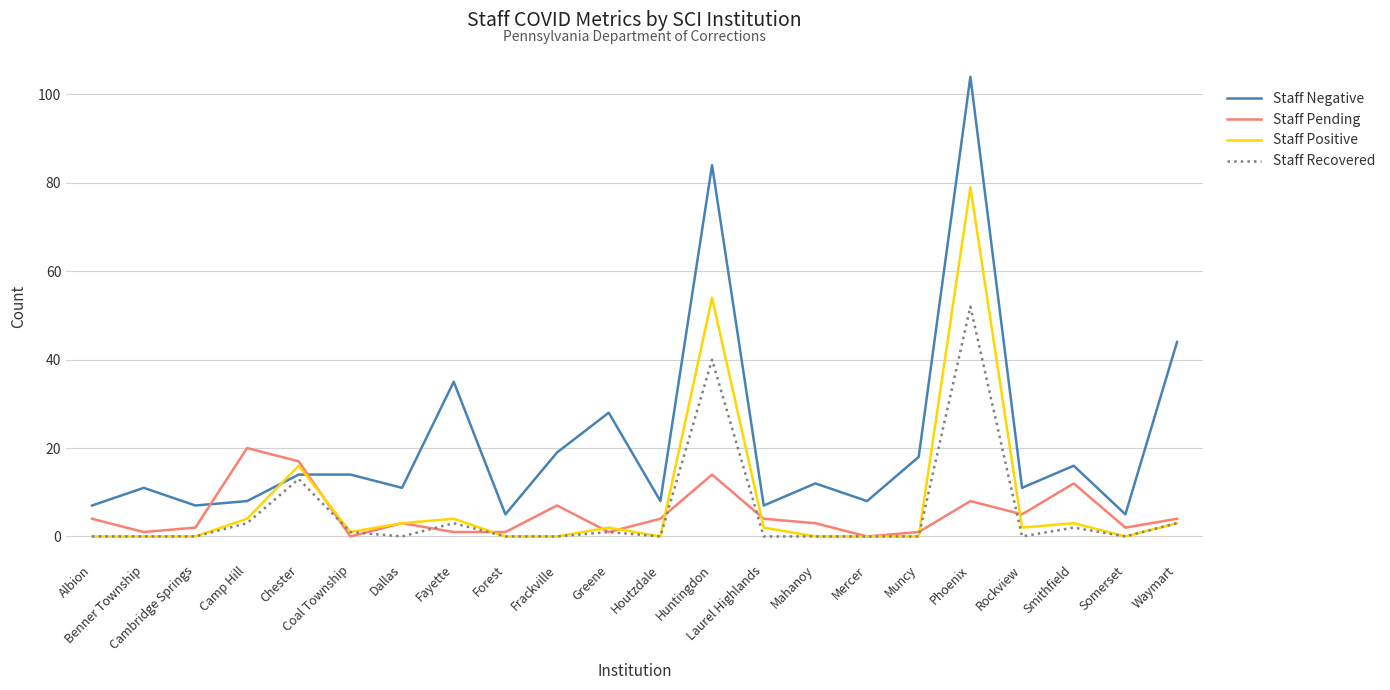

True or false: Staff Negative and Staff Recovered cross at least once.

False